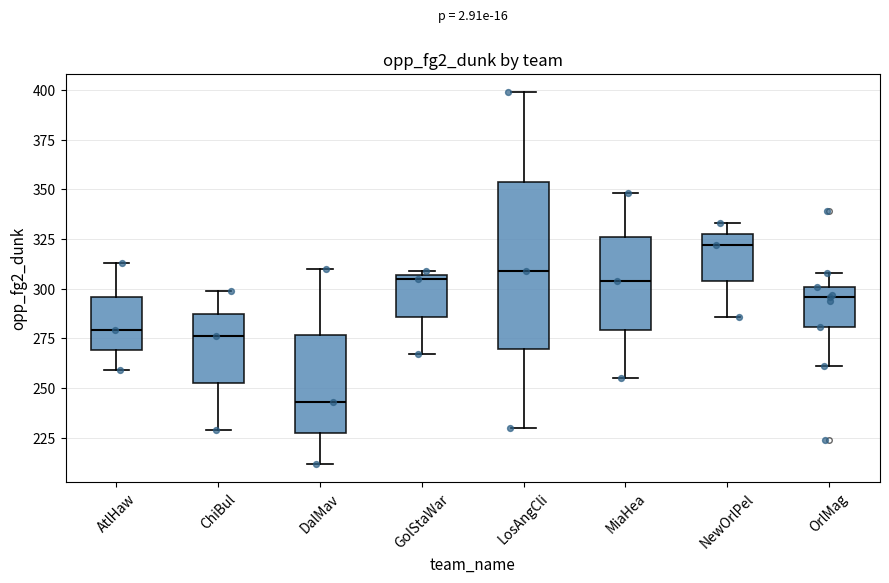

Where is the upper edge of the box for NewOrlPel on the y-axis? The values are not printed on the chart, so give them approximately, as read against the axis.

330